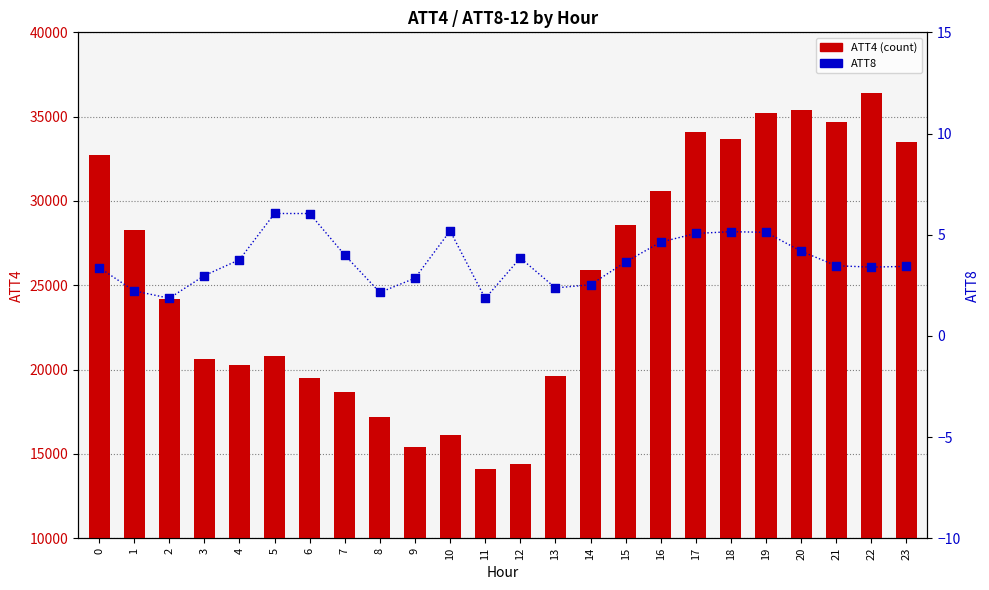

Which series has the largest Y range (max minus min)?

ATT4 (count)